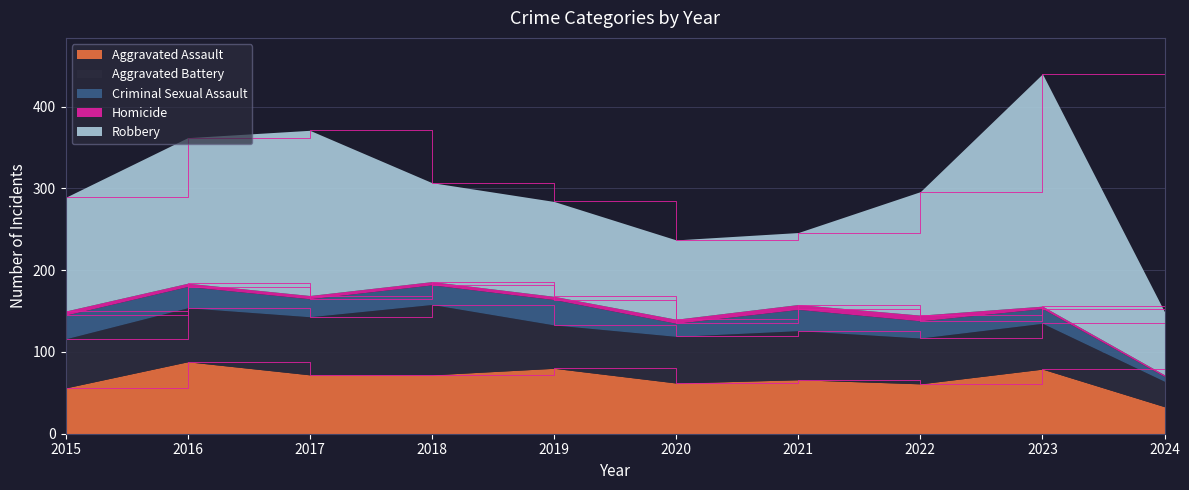

Count the number of categories in the chart.

10